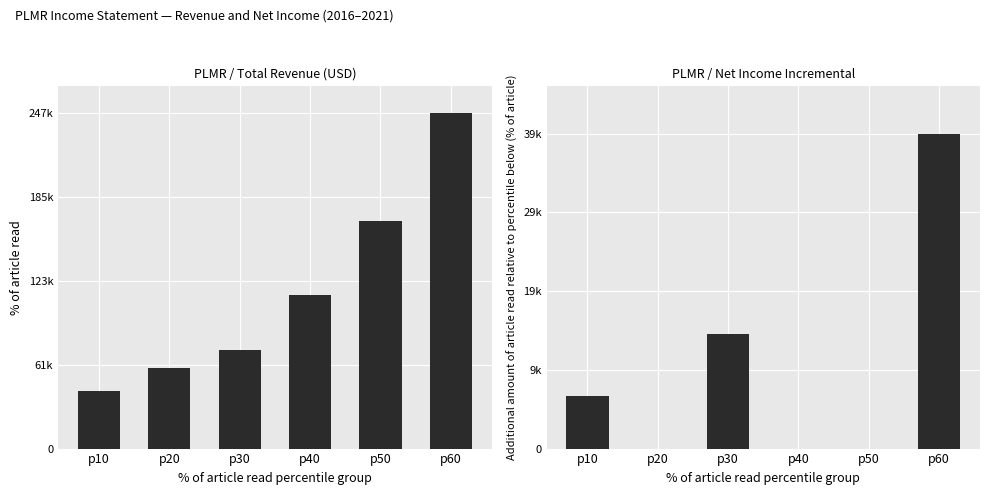

At p60, list the series in order from smallest to largest.

Net Income Incremental, Total Revenue